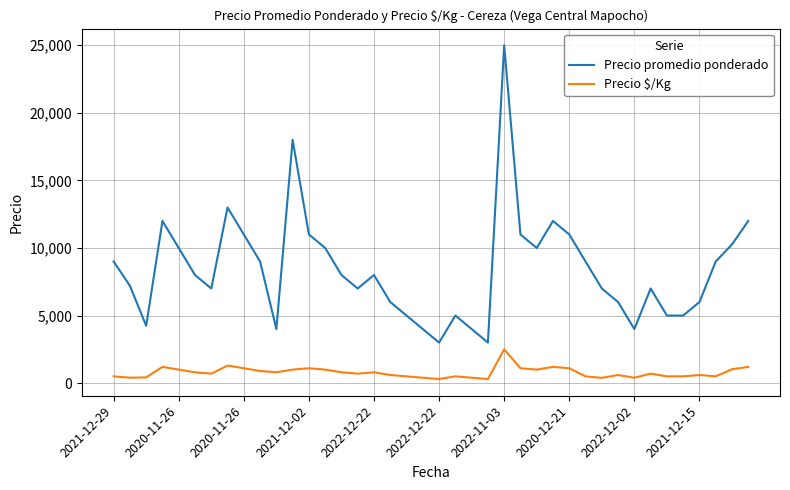

True or false: Precio promedio ponderado and Precio $/Kg intersect in this chart.

False